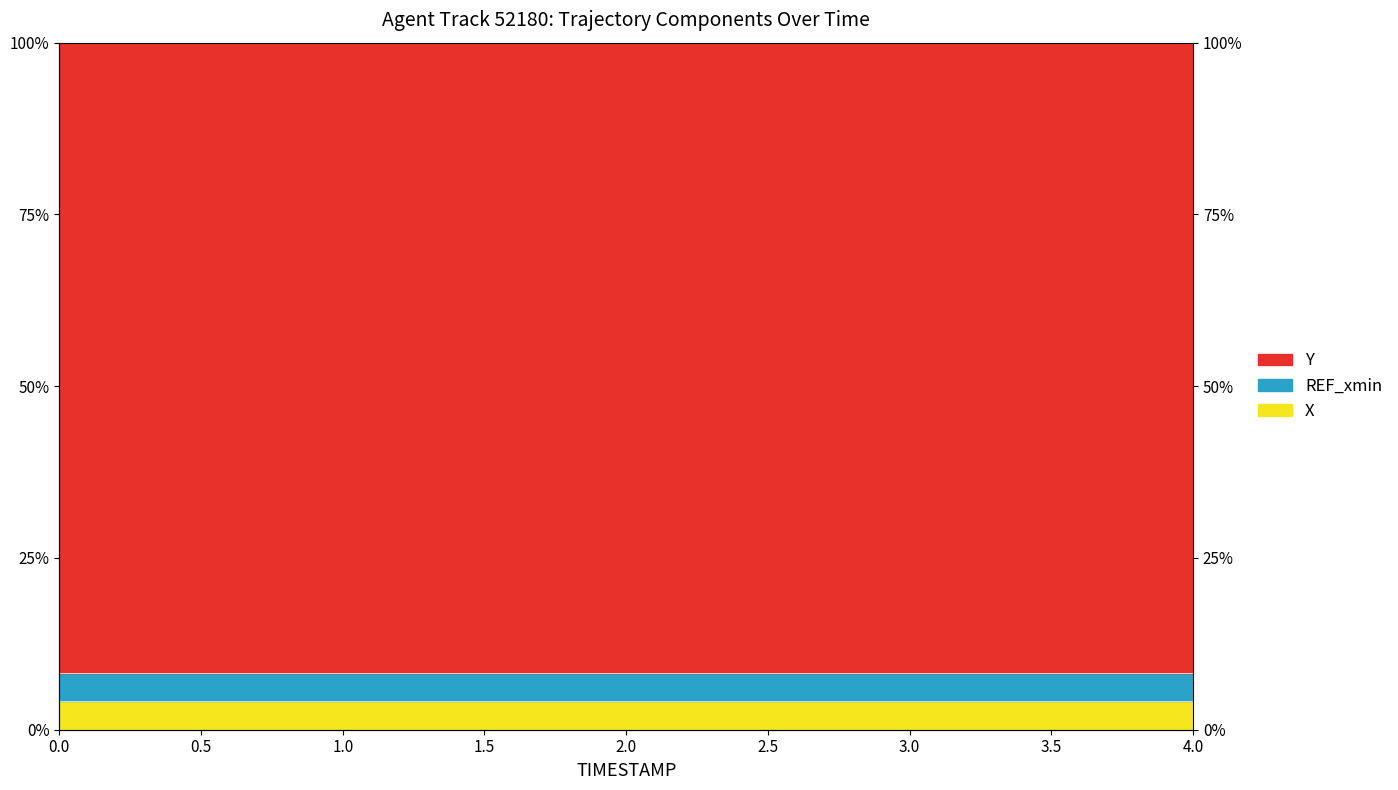

Which has a higher value, 3.0 or 0.5?

0.5